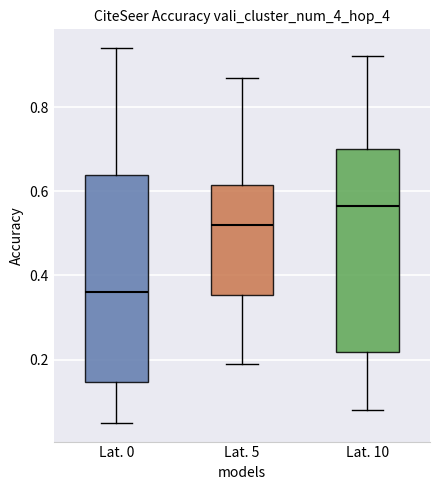

Reading left to right, read every box against the y-axis: the position of its median line, the range the box covers, and the ends of its whiskers. The values are not printed on the chart, so give them approximately, as read against the axis.

Lat. 0: median 0.36, box 0.14 to 0.64, whiskers 0.06 to 0.94
Lat. 5: median 0.52, box 0.36 to 0.62, whiskers 0.20 to 0.88
Lat. 10: median 0.56, box 0.22 to 0.70, whiskers 0.08 to 0.92